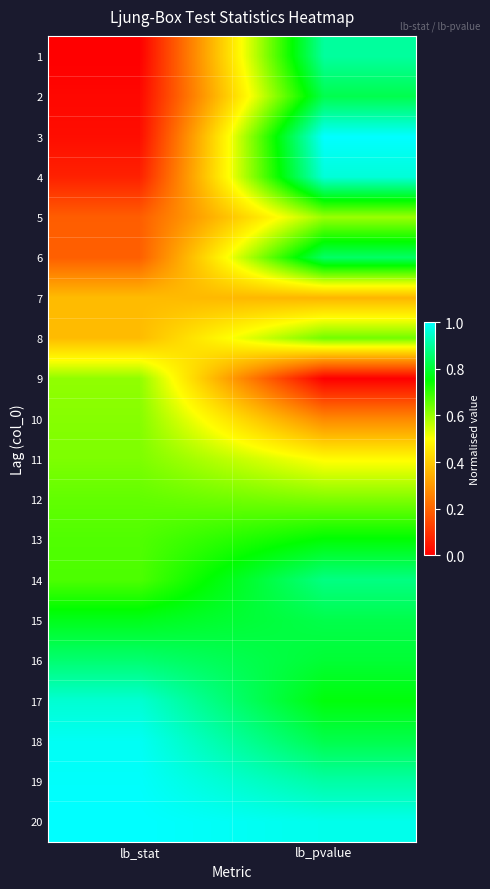

Reading right to left, what are all the values shown in this chart?

1: lb_pvalue=0.9	lb_stat=0.0
2: lb_pvalue=0.8	lb_stat=0.0
3: lb_pvalue=1.0	lb_stat=0.0
4: lb_pvalue=1.0	lb_stat=0.1
5: lb_pvalue=0.6	lb_stat=0.2
6: lb_pvalue=0.8	lb_stat=0.2
7: lb_pvalue=0.4	lb_stat=0.4
8: lb_pvalue=0.6	lb_stat=0.4
9: lb_pvalue=0.0	lb_stat=0.6
10: lb_pvalue=0.3	lb_stat=0.6
11: lb_pvalue=0.5	lb_stat=0.6
12: lb_pvalue=0.6	lb_stat=0.7
13: lb_pvalue=0.8	lb_stat=0.7
14: lb_pvalue=0.9	lb_stat=0.7
15: lb_pvalue=0.8	lb_stat=0.8
16: lb_pvalue=0.8	lb_stat=0.9
17: lb_pvalue=0.8	lb_stat=1.0
18: lb_pvalue=0.8	lb_stat=1.0
19: lb_pvalue=0.9	lb_stat=1.0
20: lb_pvalue=1.0	lb_stat=1.0